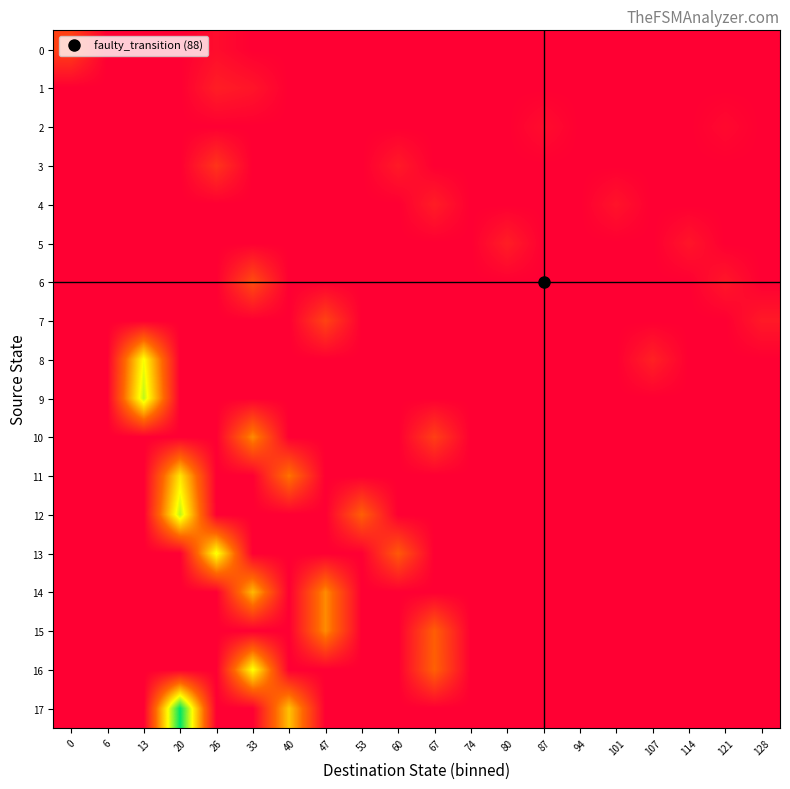

Reading left to right, what are all the values shown in this chart?

0: 0=0.2	6=0.0	13=0.0	20=0.0	26=0.0	33=0.0	40=0.0	47=0.0	53=0.0	60=0.0	67=0.0	74=0.0	80=0.0	87=0.0	94=0.0	101=0.0	107=0.0	114=0.0	121=0.0	128=0.0
1: 0=0.0	6=0.0	13=0.0	20=0.0	26=0.1	33=0.1	40=0.0	47=0.0	53=0.0	60=0.0	67=0.0	74=0.0	80=0.0	87=0.0	94=0.0	101=0.0	107=0.0	114=0.0	121=0.0	128=0.0
2: 0=0.0	6=0.0	13=0.0	20=0.0	26=0.0	33=0.0	40=0.0	47=0.0	53=0.0	60=0.0	67=0.0	74=0.0	80=0.0	87=0.0	94=0.0	101=0.0	107=0.0	114=0.0	121=0.0	128=0.0
3: 0=0.0	6=0.0	13=0.0	20=0.0	26=0.1	33=0.0	40=0.0	47=0.0	53=0.0	60=0.1	67=0.0	74=0.0	80=0.0	87=0.0	94=0.0	101=0.0	107=0.0	114=0.0	121=0.0	128=0.0
4: 0=0.0	6=0.0	13=0.0	20=0.0	26=0.0	33=0.0	40=0.0	47=0.0	53=0.0	60=0.0	67=0.1	74=0.0	80=0.0	87=0.0	94=0.0	101=0.1	107=0.0	114=0.0	121=0.0	128=0.0
5: 0=0.0	6=0.0	13=0.0	20=0.0	26=0.0	33=0.0	40=0.0	47=0.0	53=0.0	60=0.0	67=0.0	74=0.0	80=0.1	87=0.0	94=0.0	101=0.0	107=0.0	114=0.1	121=0.0	128=0.0
6: 0=0.0	6=0.0	13=0.0	20=0.0	26=0.0	33=0.2	40=0.0	47=0.0	53=0.0	60=0.0	67=0.0	74=0.0	80=0.0	87=0.0	94=0.0	101=0.0	107=0.0	114=0.0	121=0.1	128=0.0
7: 0=0.0	6=0.0	13=0.0	20=0.0	26=0.0	33=0.0	40=0.0	47=0.2	53=0.0	60=0.0	67=0.0	74=0.0	80=0.0	87=0.0	94=0.0	101=0.0	107=0.0	114=0.0	121=0.0	128=0.1
8: 0=0.0	6=0.0	13=0.5	20=0.0	26=0.0	33=0.0	40=0.0	47=0.0	53=0.0	60=0.0	67=0.0	74=0.0	80=0.0	87=0.0	94=0.0	101=0.0	107=0.1	114=0.0	121=0.0	128=0.0
9: 0=0.0	6=0.0	13=0.6	20=0.0	26=0.0	33=0.0	40=0.0	47=0.0	53=0.0	60=0.0	67=0.0	74=0.0	80=0.0	87=0.0	94=0.0	101=0.0	107=0.0	114=0.0	121=0.0	128=0.0
10: 0=0.0	6=0.0	13=0.0	20=0.0	26=0.0	33=0.3	40=0.0	47=0.0	53=0.0	60=0.0	67=0.2	74=0.0	80=0.0	87=0.0	94=0.0	101=0.0	107=0.0	114=0.0	121=0.0	128=0.0
11: 0=0.0	6=0.0	13=0.0	20=0.5	26=0.0	33=0.0	40=0.3	47=0.0	53=0.0	60=0.0	67=0.0	74=0.0	80=0.0	87=0.0	94=0.0	101=0.0	107=0.0	114=0.0	121=0.0	128=0.0
12: 0=0.0	6=0.0	13=0.0	20=0.6	26=0.0	33=0.0	40=0.0	47=0.0	53=0.2	60=0.0	67=0.0	74=0.0	80=0.0	87=0.0	94=0.0	101=0.0	107=0.0	114=0.0	121=0.0	128=0.0
13: 0=0.0	6=0.0	13=0.0	20=0.0	26=0.5	33=0.0	40=0.0	47=0.0	53=0.0	60=0.2	67=0.0	74=0.0	80=0.0	87=0.0	94=0.0	101=0.0	107=0.0	114=0.0	121=0.0	128=0.0
14: 0=0.0	6=0.0	13=0.0	20=0.0	26=0.0	33=0.4	40=0.0	47=0.3	53=0.0	60=0.0	67=0.0	74=0.0	80=0.0	87=0.0	94=0.0	101=0.0	107=0.0	114=0.0	121=0.0	128=0.0
15: 0=0.0	6=0.0	13=0.0	20=0.0	26=0.0	33=0.0	40=0.0	47=0.3	53=0.0	60=0.0	67=0.2	74=0.0	80=0.0	87=0.0	94=0.0	101=0.0	107=0.0	114=0.0	121=0.0	128=0.0
16: 0=0.0	6=0.0	13=0.0	20=0.0	26=0.0	33=0.5	40=0.0	47=0.0	53=0.0	60=0.0	67=0.2	74=0.0	80=0.0	87=0.0	94=0.0	101=0.0	107=0.0	114=0.0	121=0.0	128=0.0
17: 0=0.0	6=0.0	13=0.0	20=0.8	26=0.0	33=0.0	40=0.4	47=0.0	53=0.0	60=0.0	67=0.0	74=0.0	80=0.0	87=0.0	94=0.0	101=0.0	107=0.0	114=0.0	121=0.0	128=0.0